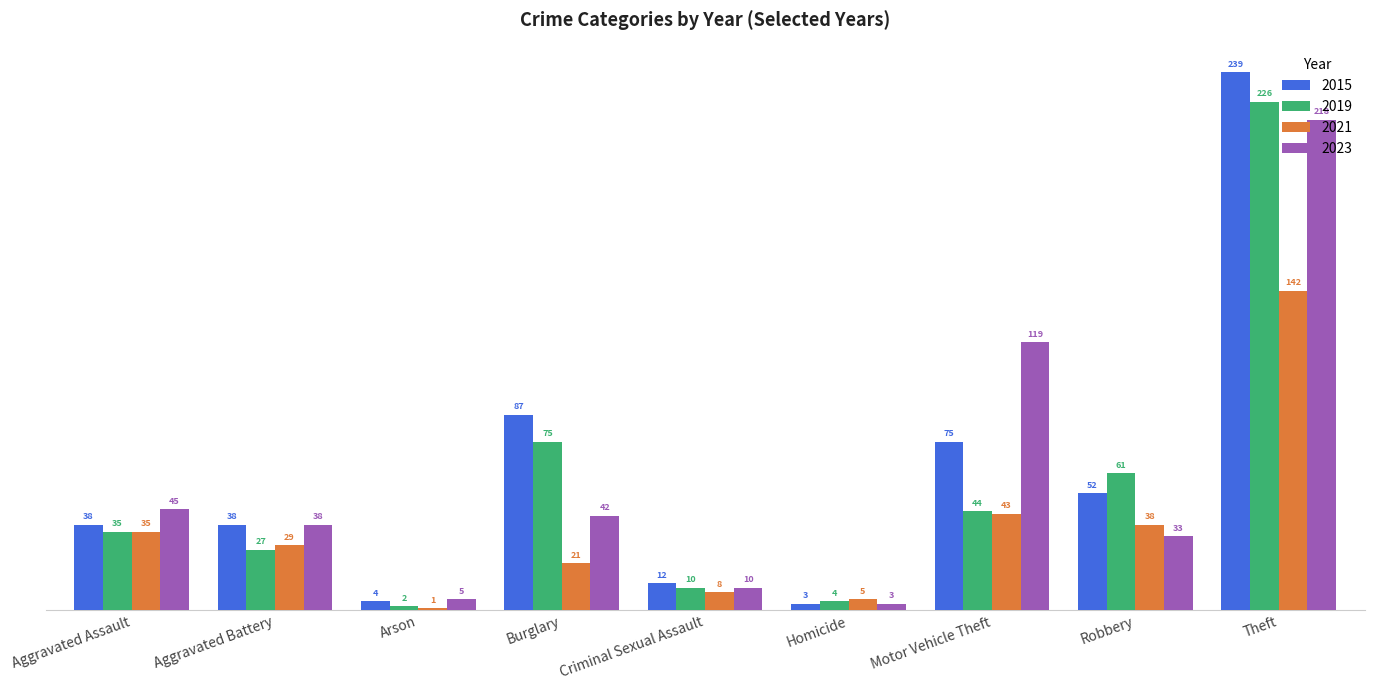

Which series changed the most between Burglary and Criminal Sexual Assault?

2015